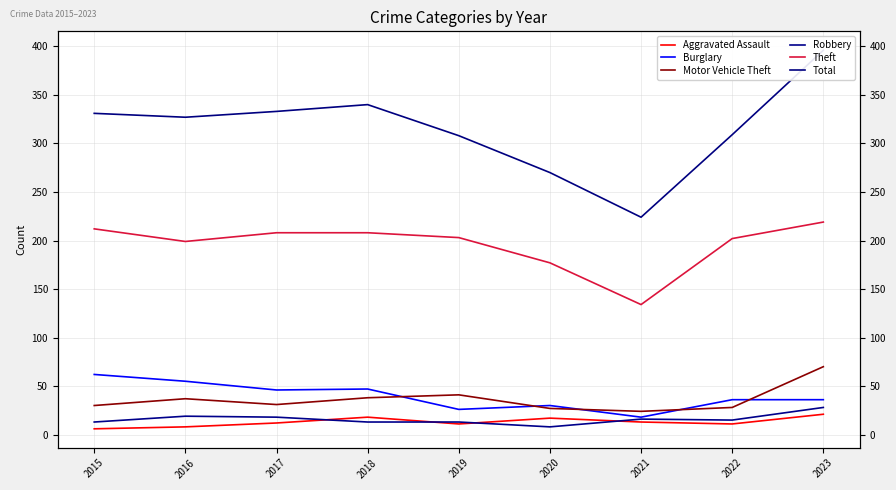

What is the greatest value displayed?

396